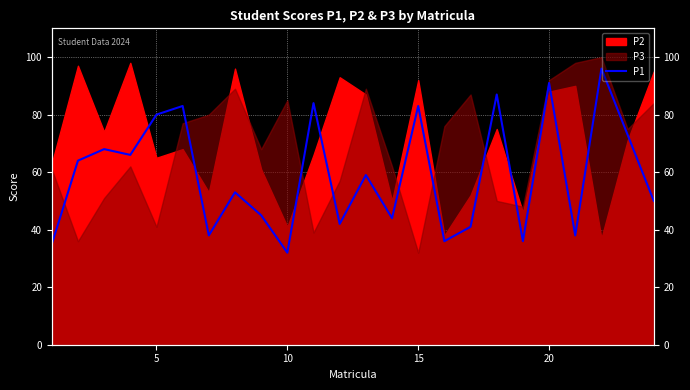

Reading left to right, extract all data points from this chart.

35	64	68	66	80	83	38	53	45	32	84	42	59	44	83	36	41	87	36	91	38	96	73	50